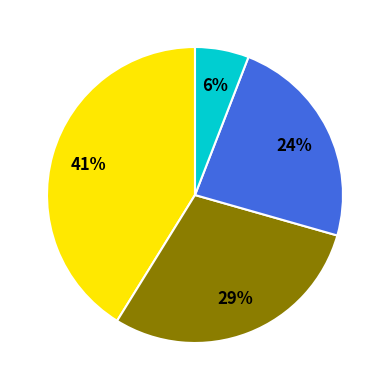

To the nearest percent, what is the difference between the largest and smallest slice percentages?

35%